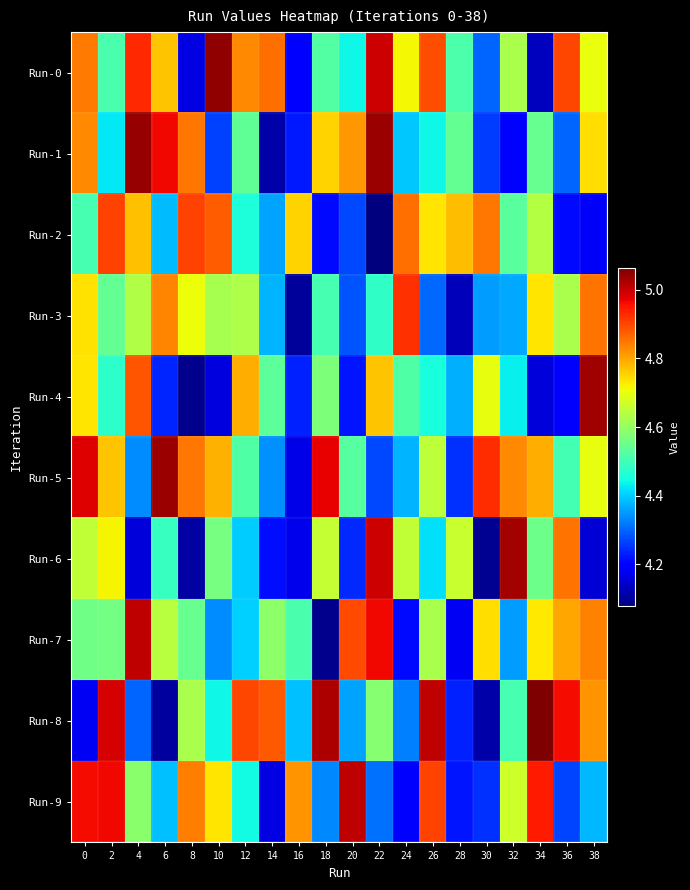

Which category has the highest value across all series?

34